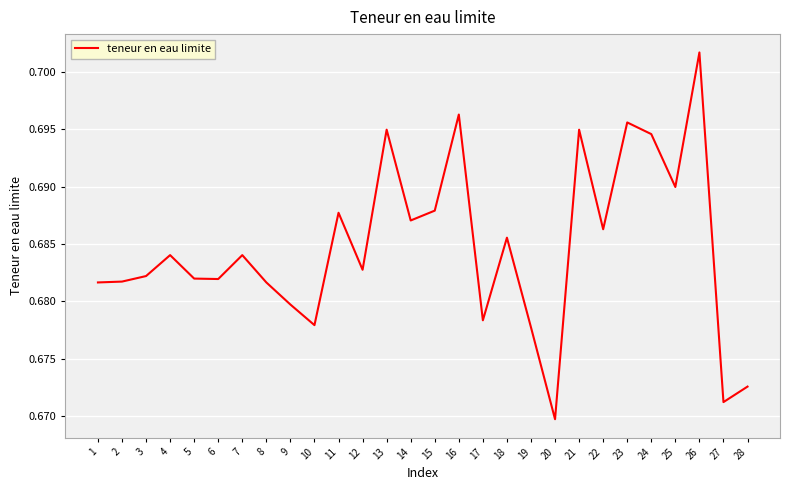

Which label corresponds to the smallest value in the chart?

20